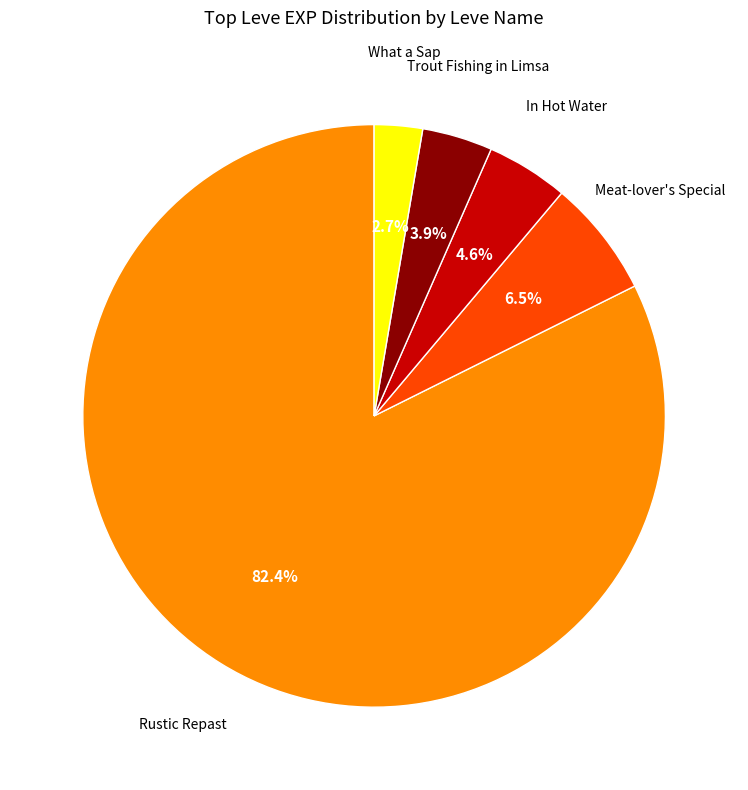

How many slices are in this pie chart?

5